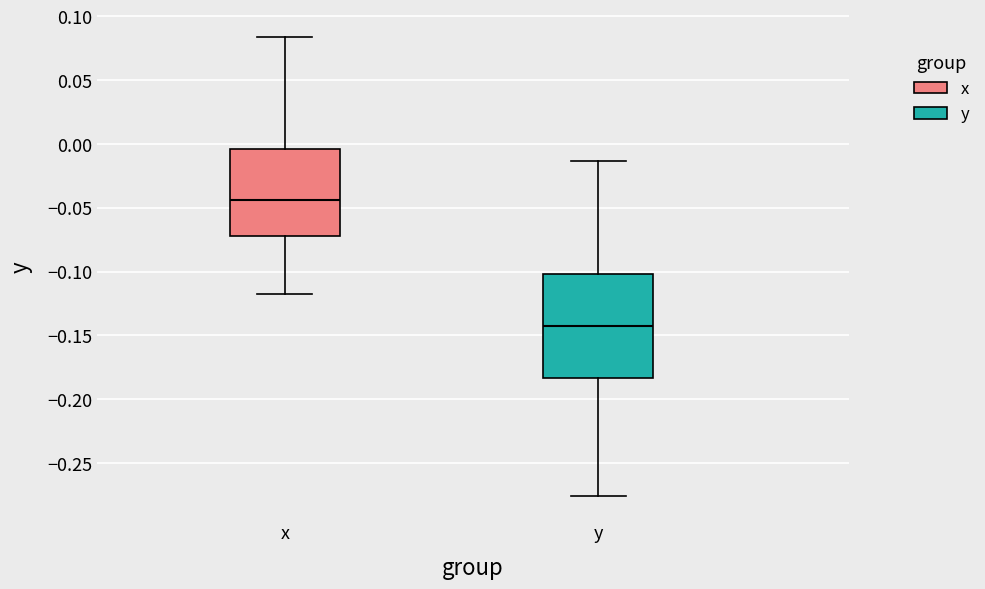

Which box's median line is the highest?

x